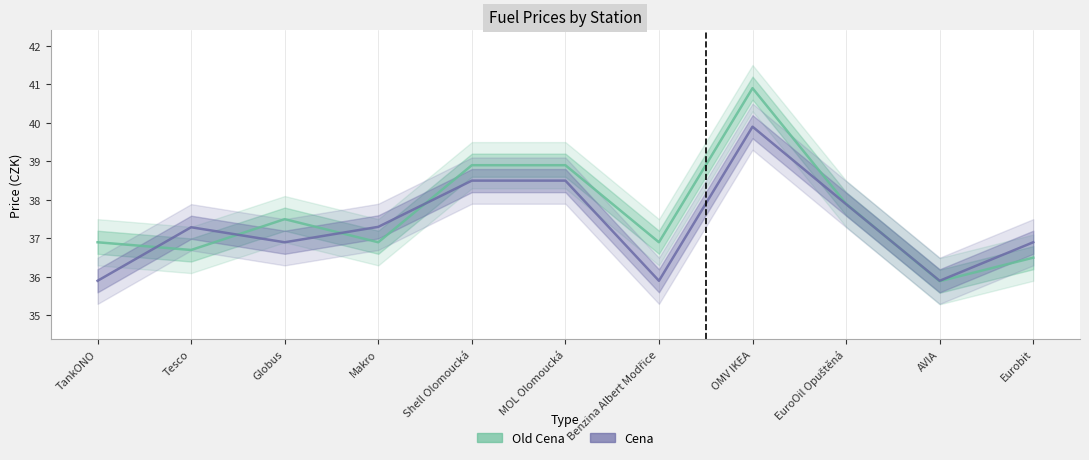

Where do Old Cena and Cena first cross each other?

TankONO and Tesco